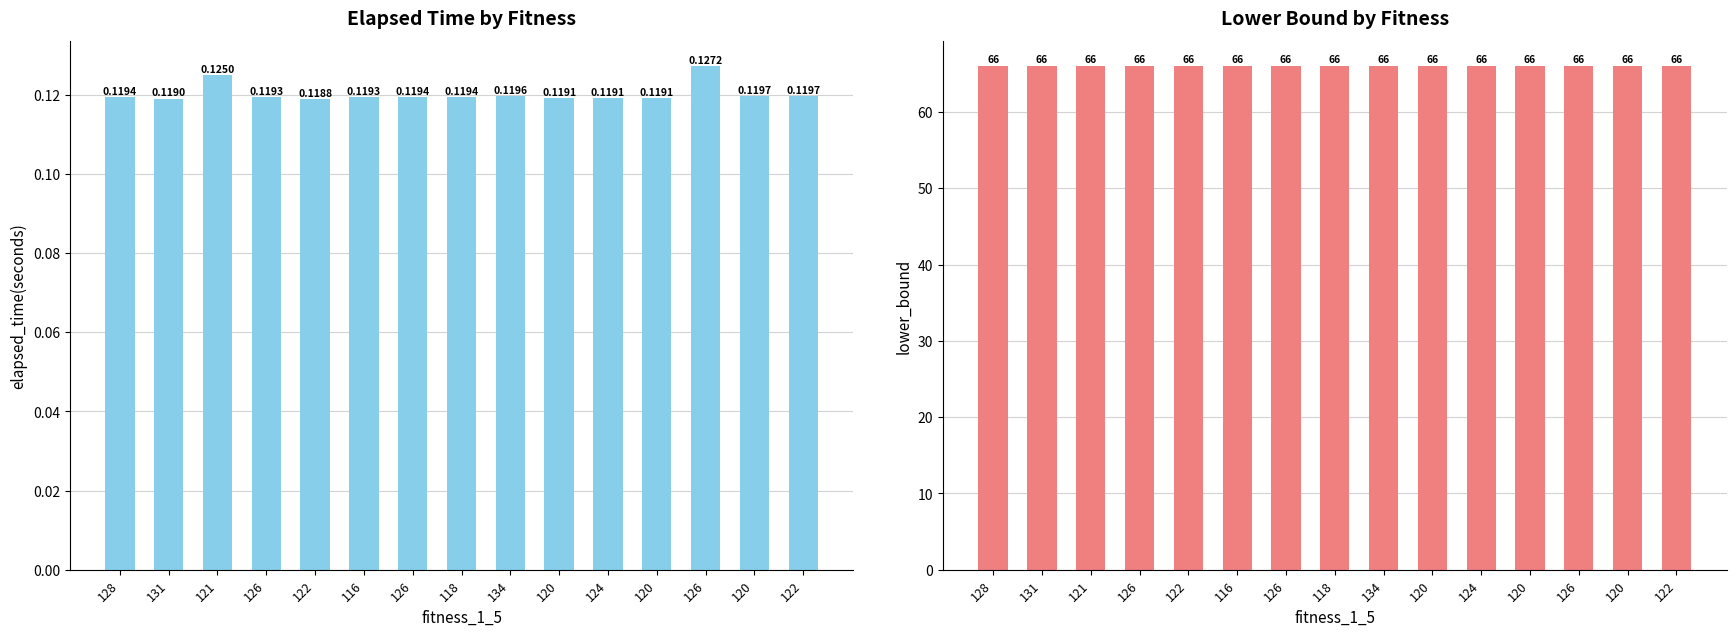

List the labels in order of lower_bound value, smallest first.

128, 131, 121, 126, 122, 116, 126, 118, 134, 120, 124, 120, 126, 120, 122